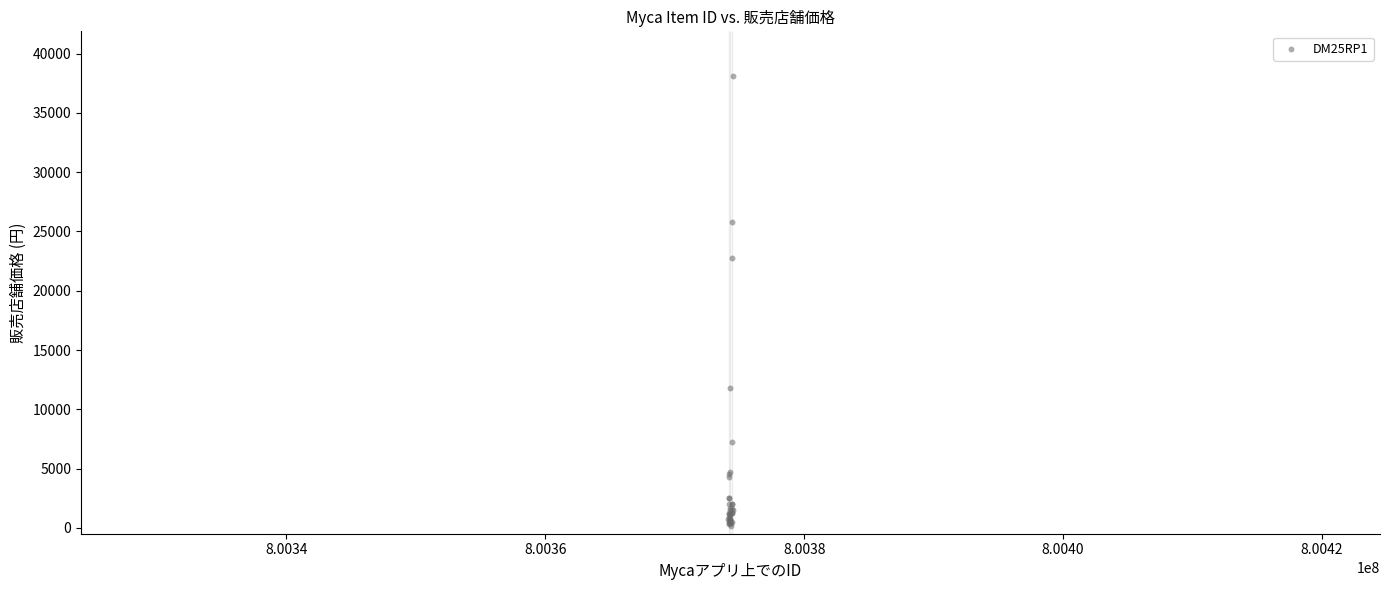

What Y value in the scatter plot is closest to 19130?

22800